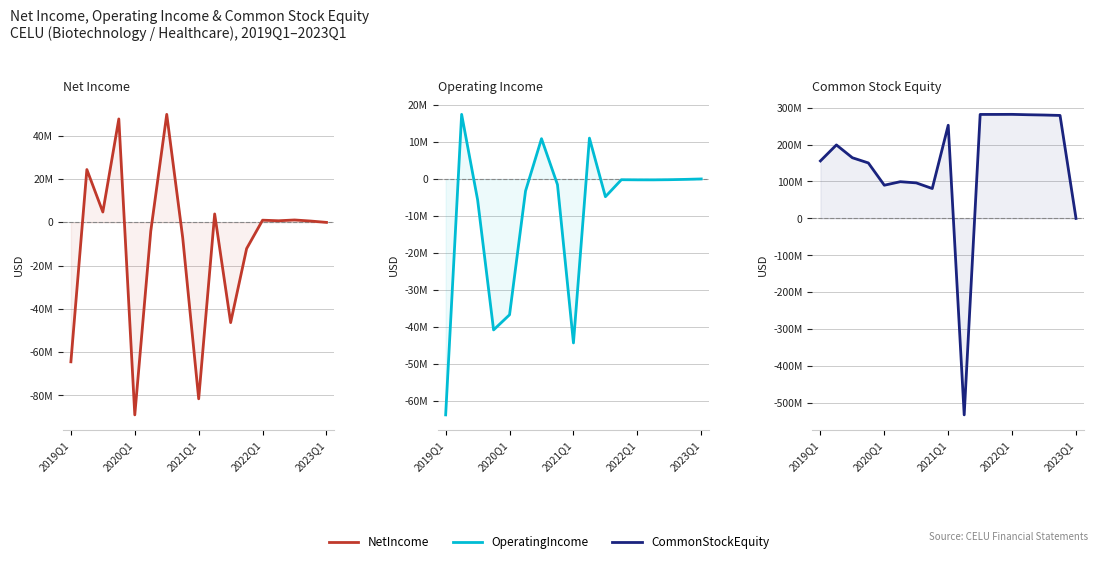

Which has a higher value, 2019Q1 or 7?

7